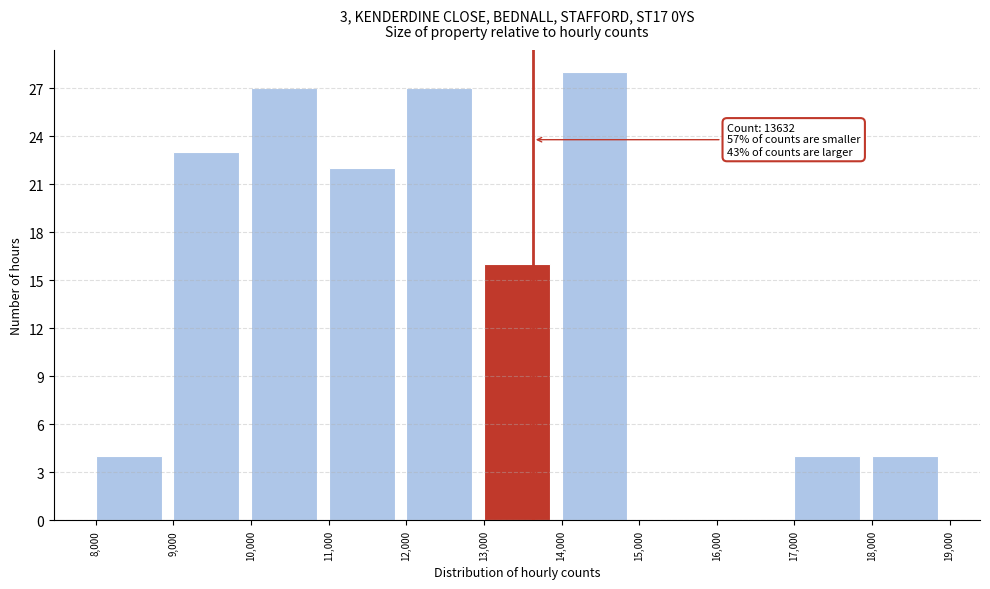

Over which range of the x-axis is the bar tallest?

14,000 to 15,000